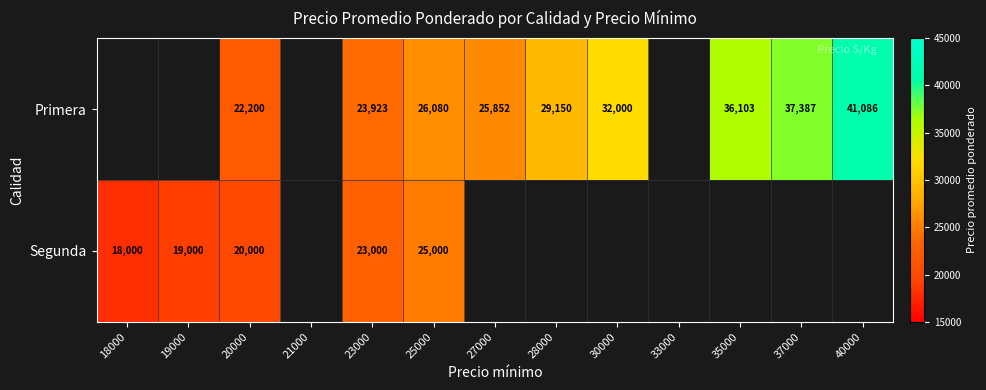

At 23000, list the series in order from largest to smallest.

Primera, Segunda